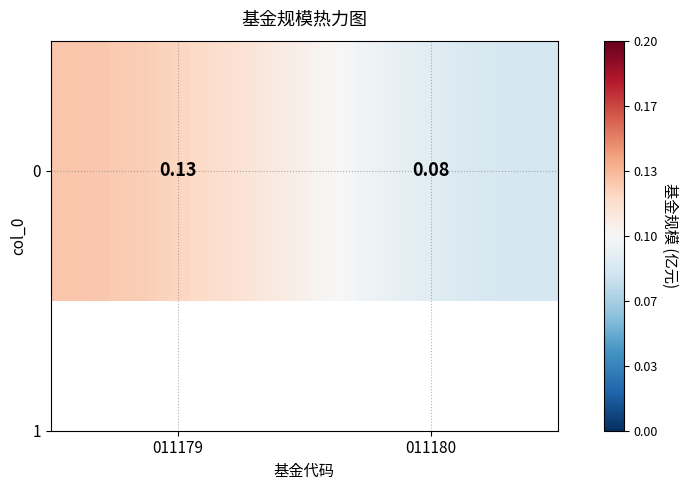

What is the difference between the maximum and minimum values?

0.1